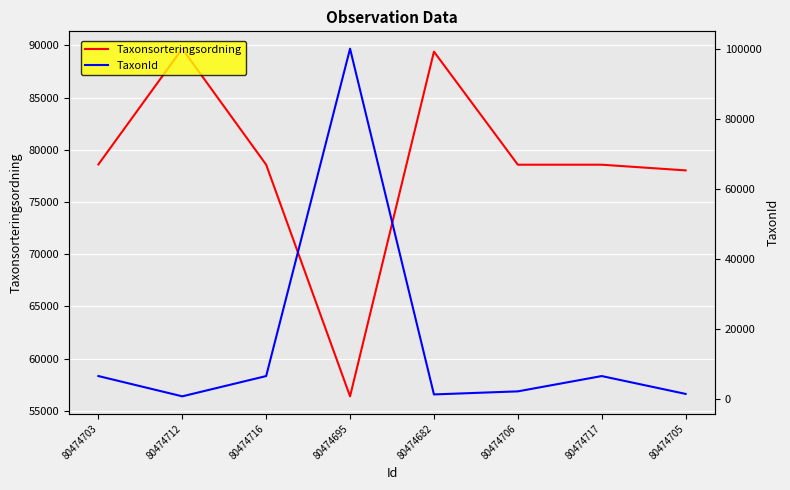

Reading left to right, list all the values displayed in this chart.

Taxonsorteringsordning: 78596	89673	78569	56395	89392	78570	78569	78025
TaxonId: 6462	658	6458	100109	1202	2081	6458	1352